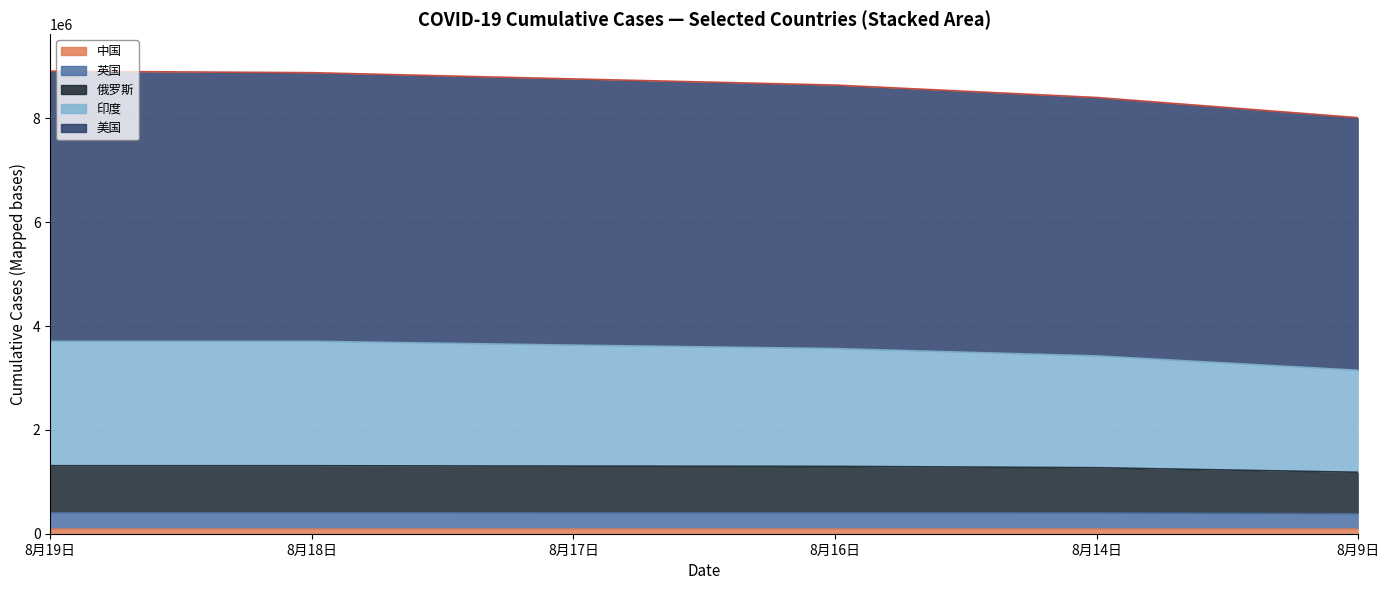

At which label does 印度 first exceed 3631485?

8月19日